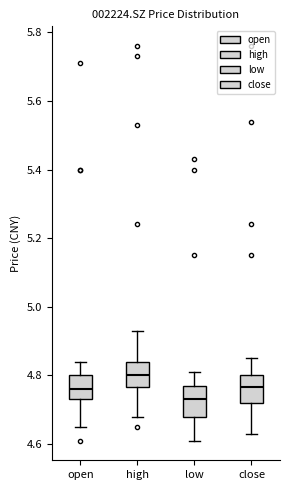

Where is the lower edge of the box for open on the y-axis? The values are not printed on the chart, so give them approximately, as read against the axis.

4.74